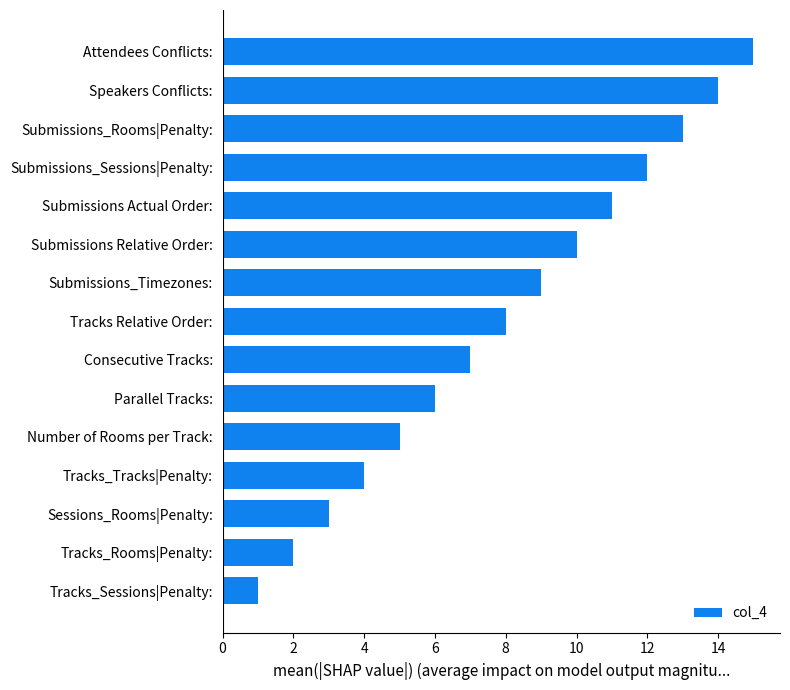

Rank the categories by value from lowest to highest.

Tracks_Sessions|Penalty:, Tracks_Rooms|Penalty:, Sessions_Rooms|Penalty:, Tracks_Tracks|Penalty:, Number of Rooms per Track:, Parallel Tracks:, Consecutive Tracks:, Tracks Relative Order:, Submissions_Timezones:, Submissions Relative Order:, Submissions Actual Order:, Submissions_Sessions|Penalty:, Submissions_Rooms|Penalty:, Speakers Conflicts:, Attendees Conflicts: